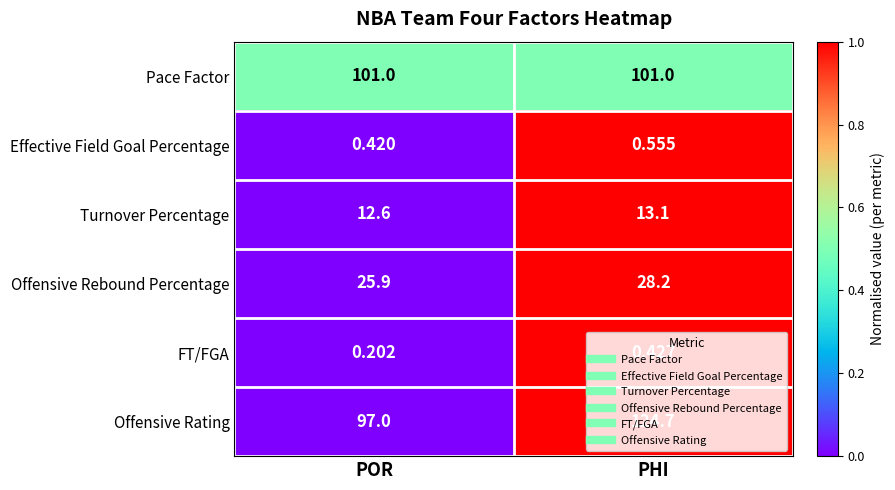

Rank the series by their maximum value, from lowest to highest.

FT/FGA, Effective Field Goal Percentage, Turnover Percentage, Offensive Rebound Percentage, Pace Factor, Offensive Rating